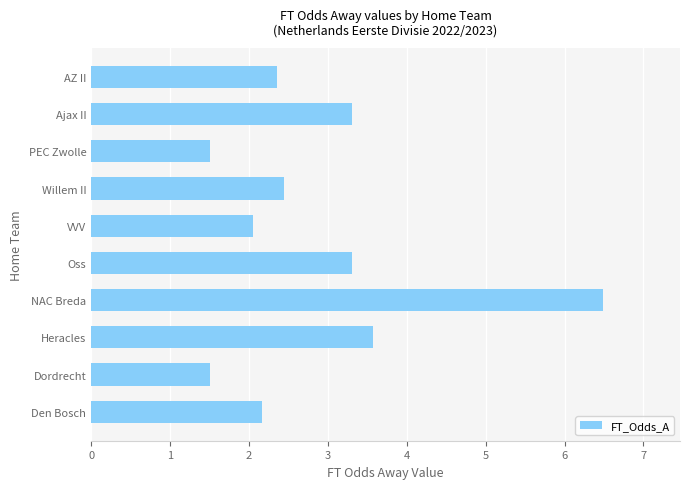

What is the difference between the second highest and minimum values?

2.1